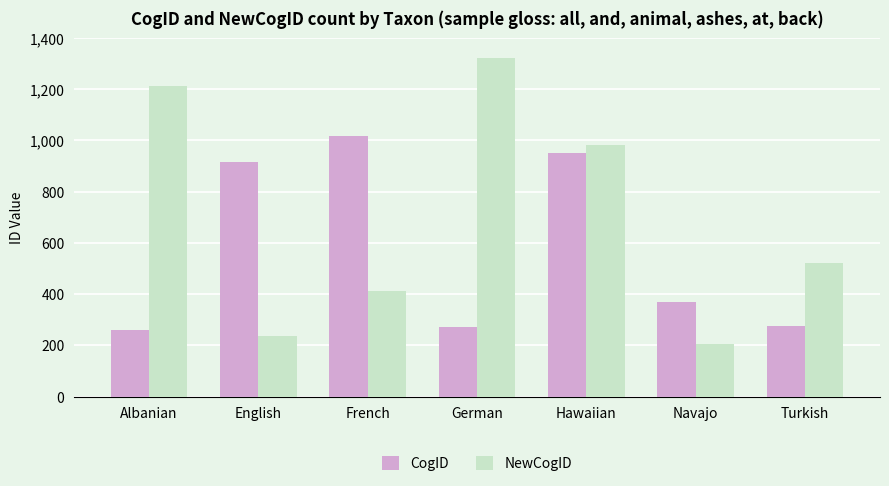

Rank the series by their average value, from highest to lowest.

NewCogID, CogID